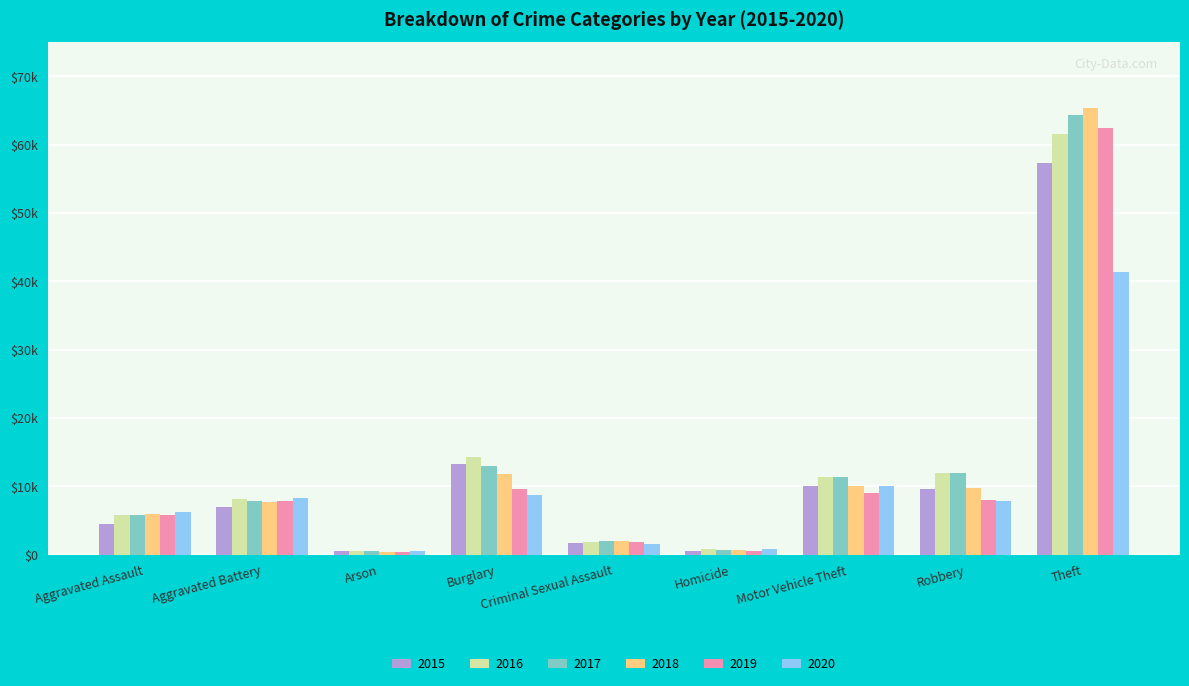

What is the minimum value for 2015?

448